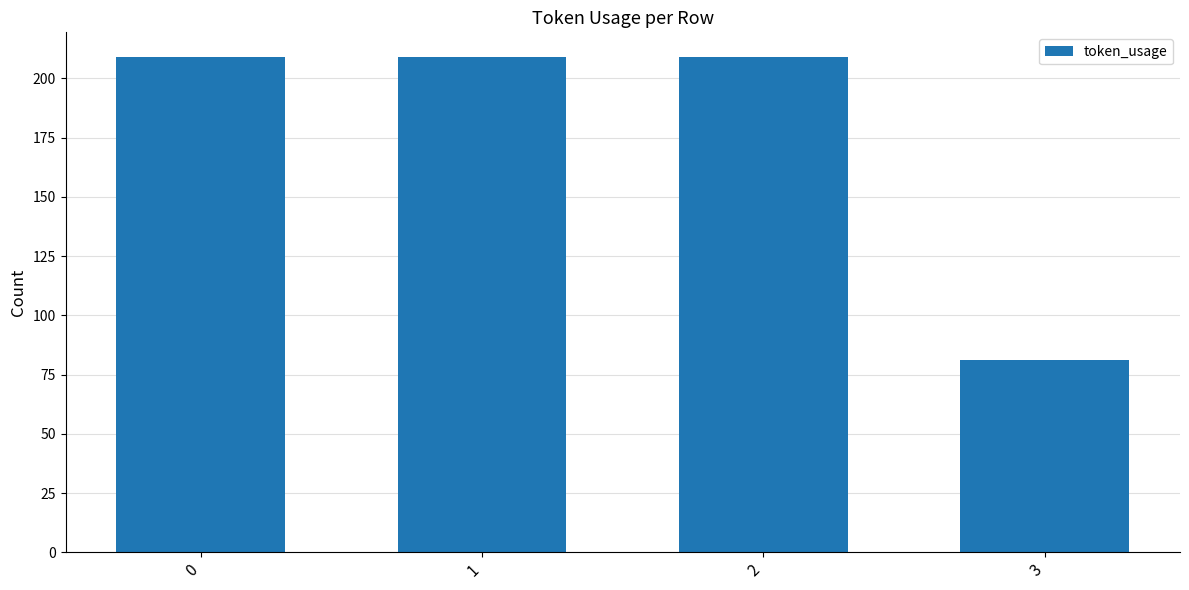

What is the smallest value displayed?

81